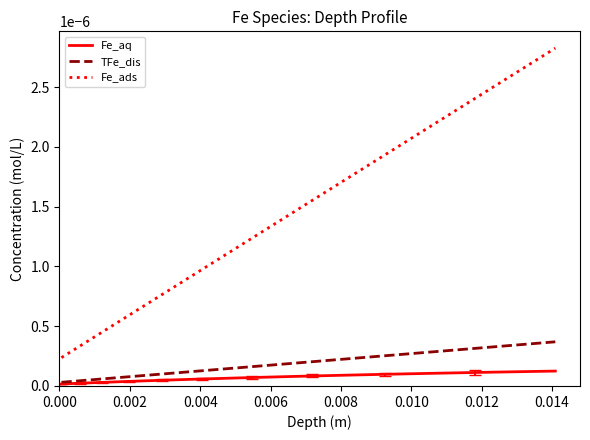

What are all the series names shown in the legend?

Fe_aq, TFe_dis, Fe_ads